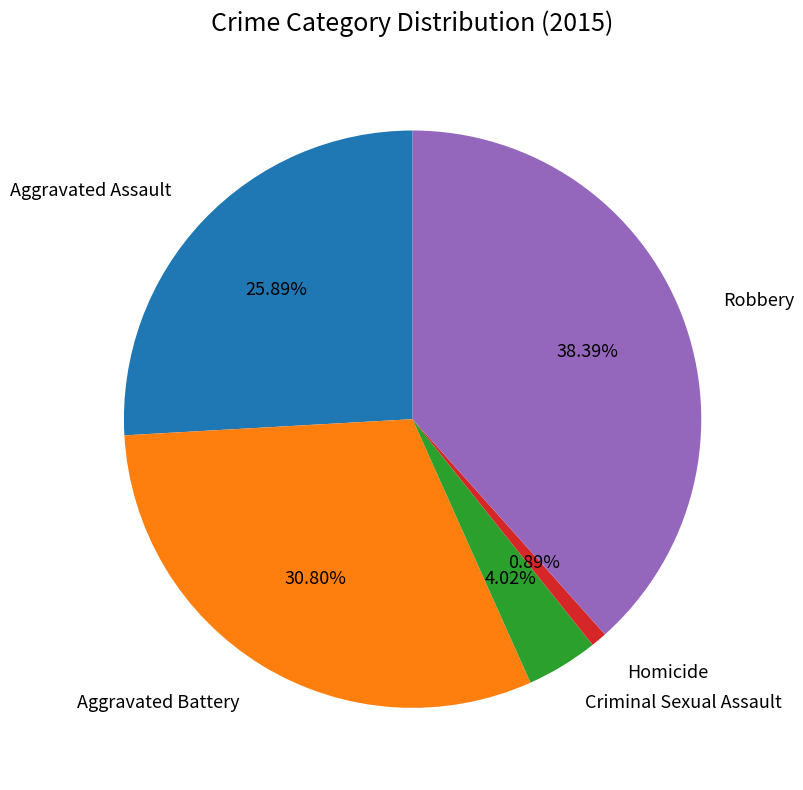

Does any single category account for the majority?

No